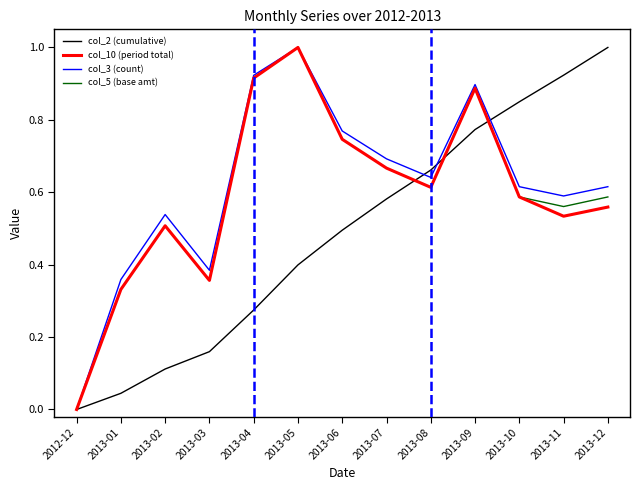

At which label does col_2 (cumulative) reach its minimum?

2012-12